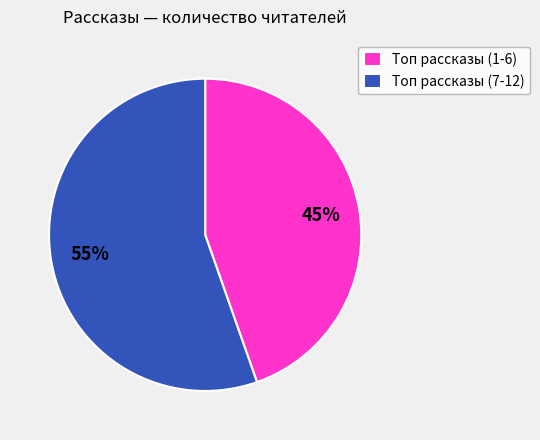

Count the number of slices in the pie.

2